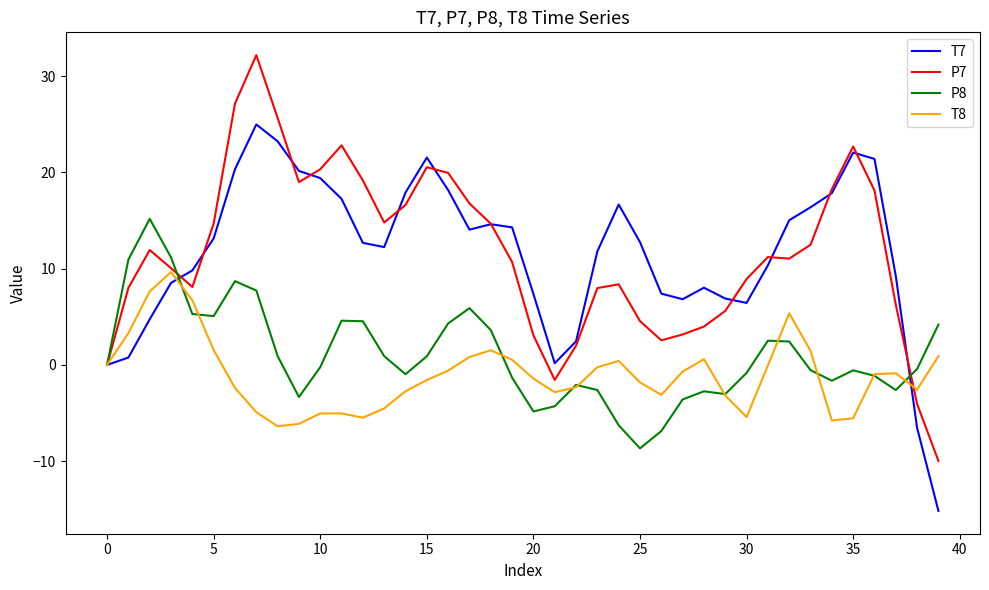

Which series has the widest spread of values?

P7